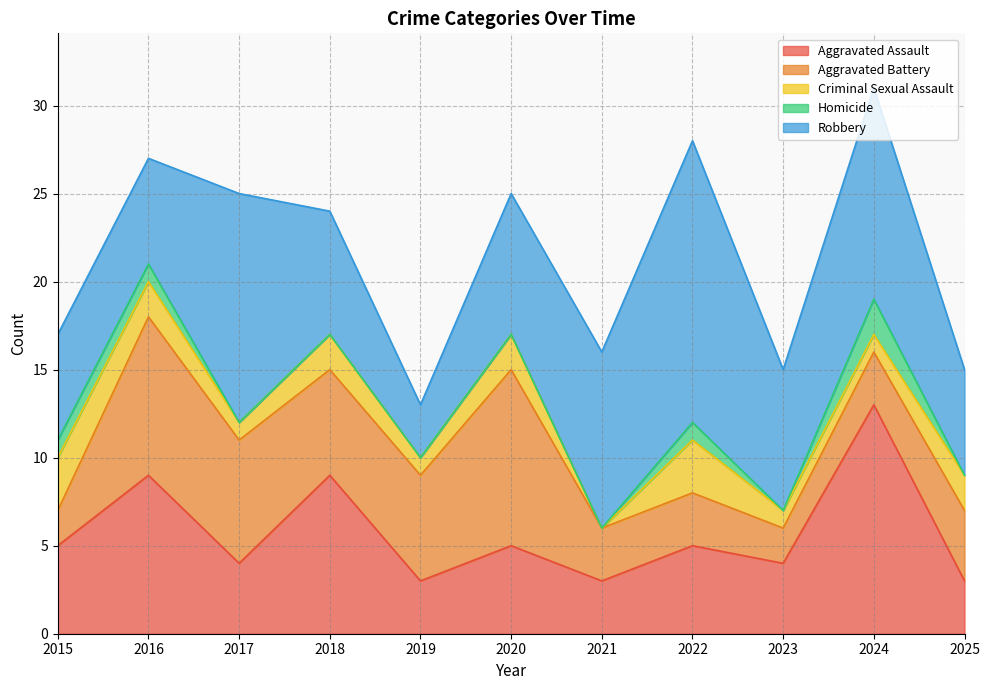

Reading left to right, extract all data points from this chart.

Aggravated Assault: 2015=5	2016=9	2017=4	2018=9	2019=3	2020=5	2021=3	2022=5	2023=4	2024=13	2025=3
Aggravated Battery: 2015=2	2016=9	2017=7	2018=6	2019=6	2020=10	2021=3	2022=3	2023=2	2024=3	2025=4
Criminal Sexual Assault: 2015=3	2016=2	2017=1	2018=2	2019=1	2020=2	2021=0	2022=3	2023=1	2024=1	2025=2
Homicide: 2015=1	2016=1	2017=0	2018=0	2019=0	2020=0	2021=0	2022=1	2023=0	2024=2	2025=0
Robbery: 2015=6	2016=6	2017=13	2018=7	2019=3	2020=8	2021=10	2022=16	2023=8	2024=12	2025=6